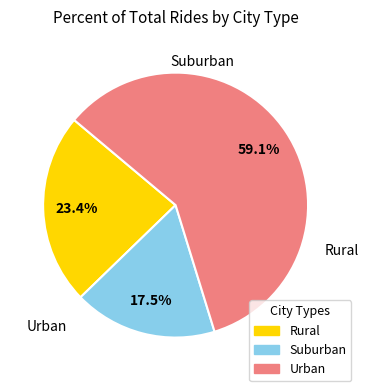

Is there a majority slice in this chart?

Yes